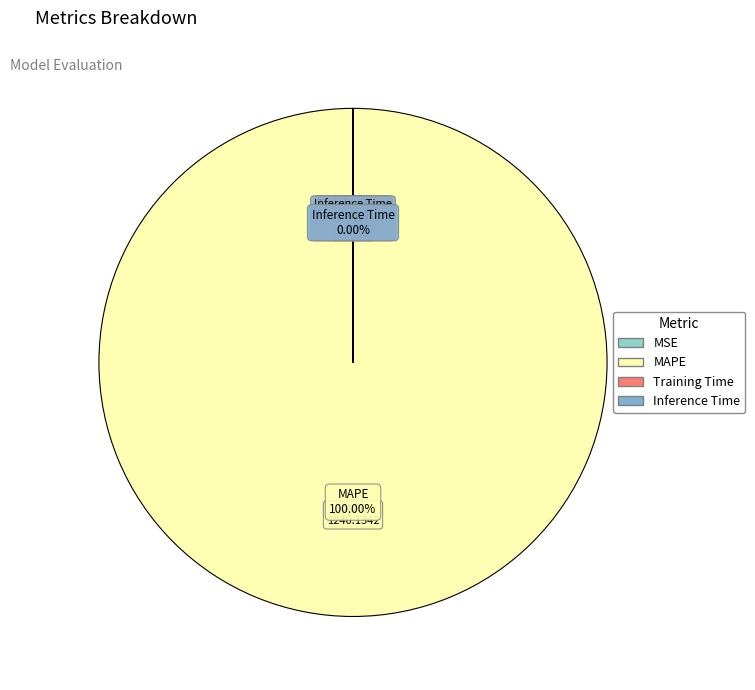

Is there any slice that represents more than half of the pie?

Yes